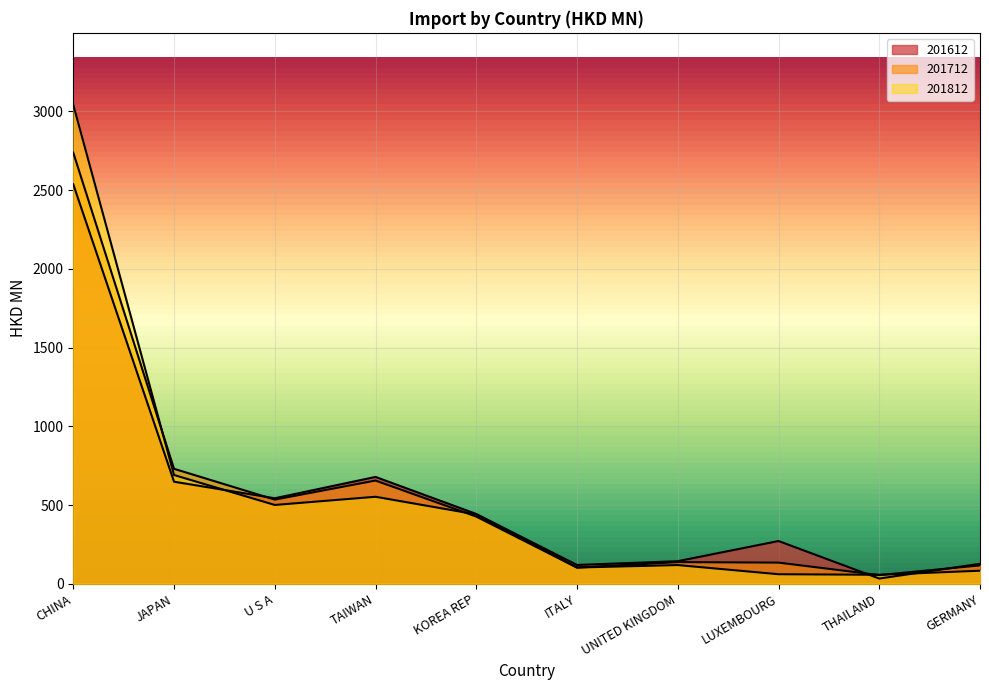

At how many categories does at least one series exceed 1225?

1